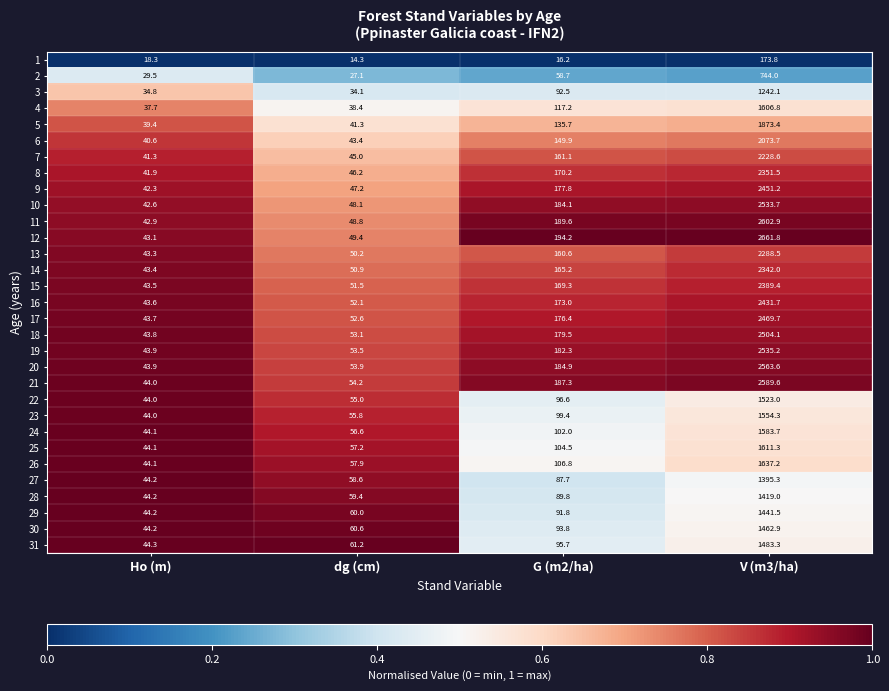

How many distinct data groups are displayed?

31